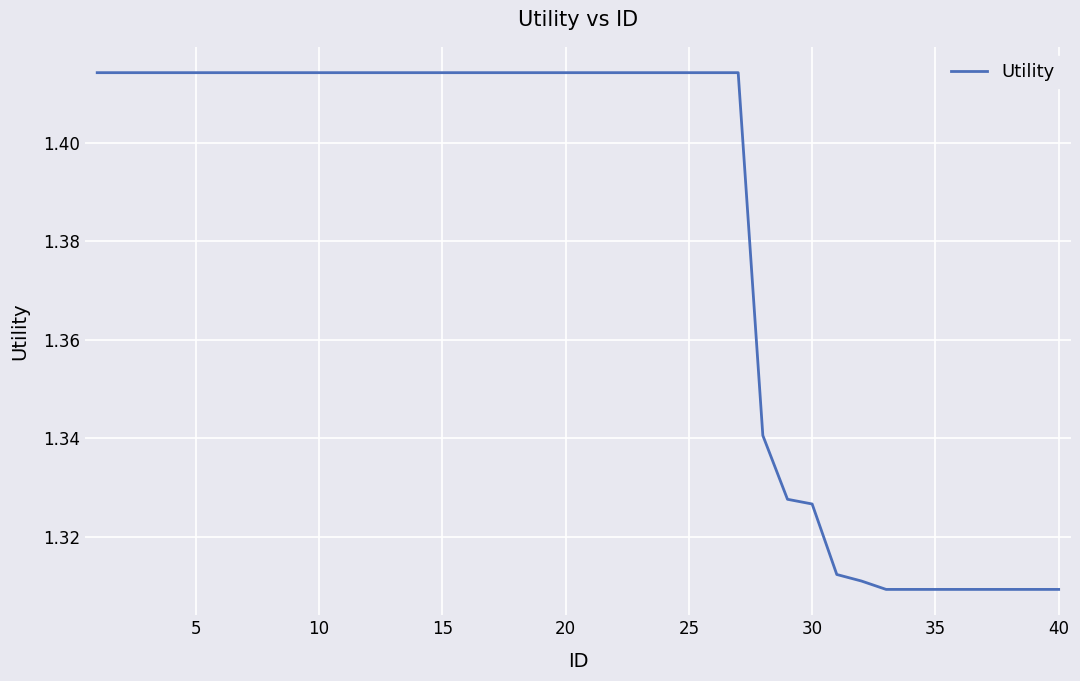

Count the number of data series in this chart.

1